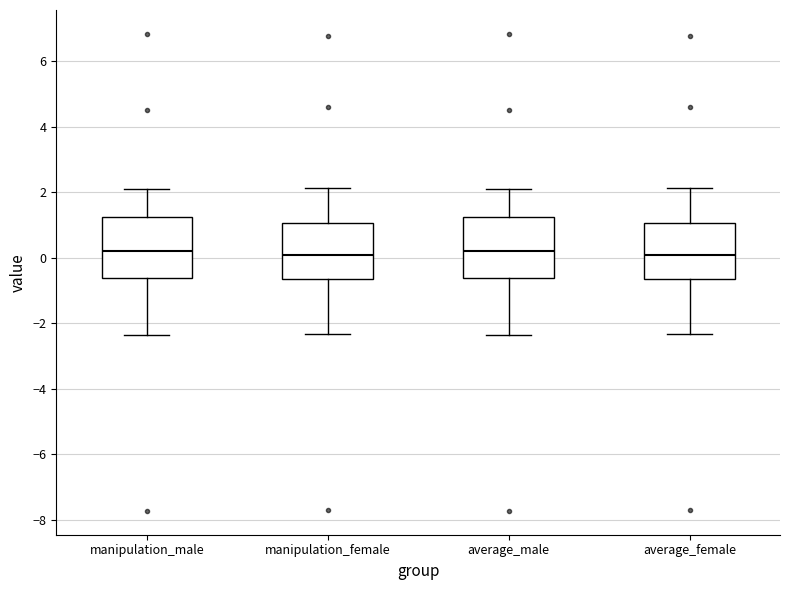

Where is the upper edge of the box for manipulation_female on the y-axis? The values are not printed on the chart, so give them approximately, as read against the axis.

1.0